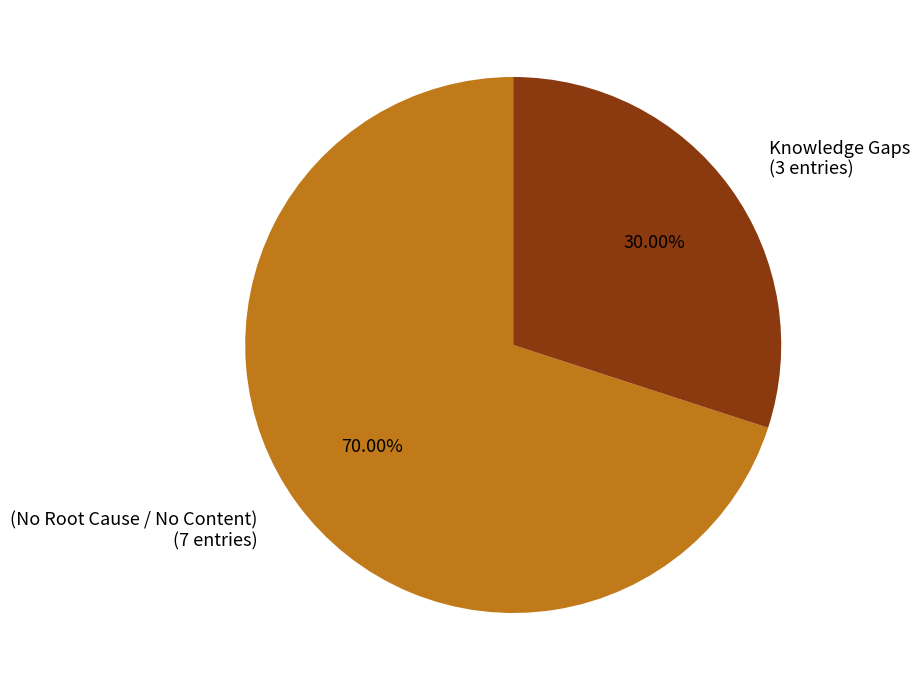

The (No Root Cause / No Content) slice represents 81% of the pie. True or false?

False